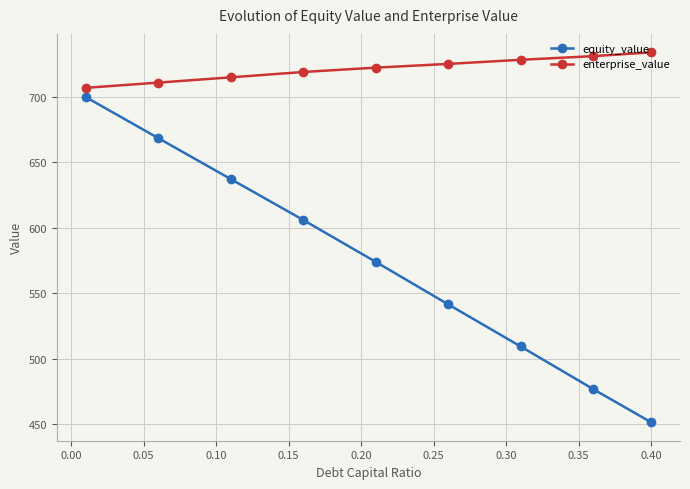

How many lines are shown in the chart?

2